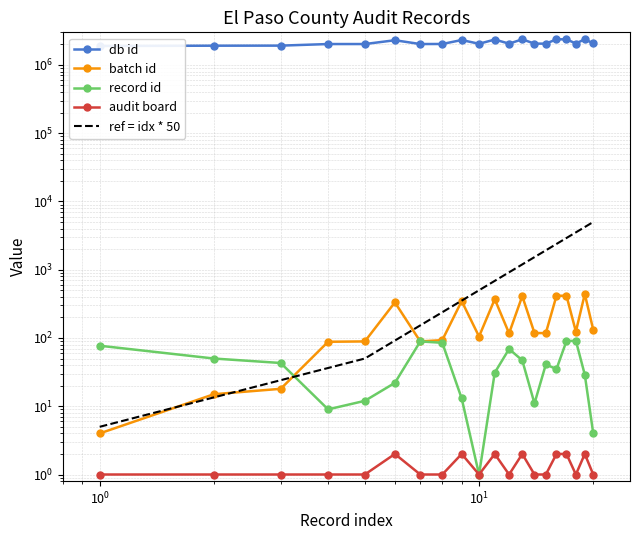

Reading left to right, what are all the values shown in this chart?

db id: 1893281	1911246	1915735	2020753	2021446	2297452	2021422	2025386	2314242	2038702	2351173	2048036	2370185	2048707	2048968	2371422	2371730	2054342	2379166	2061989
batch id: 4	15	18	88	89	332	89	93	347	105	370	117	411	118	118	415	416	124	440	132
record id: 77	50	43	9	12	22	89	85	13	1	31	69	47	11	41	35	90	91	29	4
audit board: 1	1	1	1	1	2	1	1	2	1	2	1	2	1	1	2	2	1	2	1